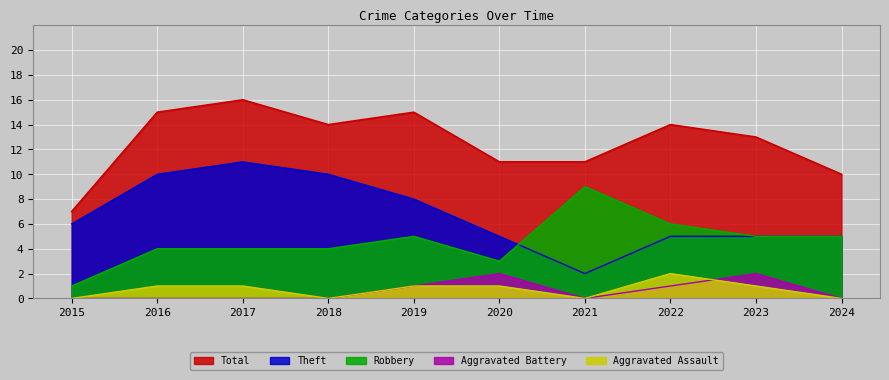

What is the difference between the highest and lowest values at 2019?

14